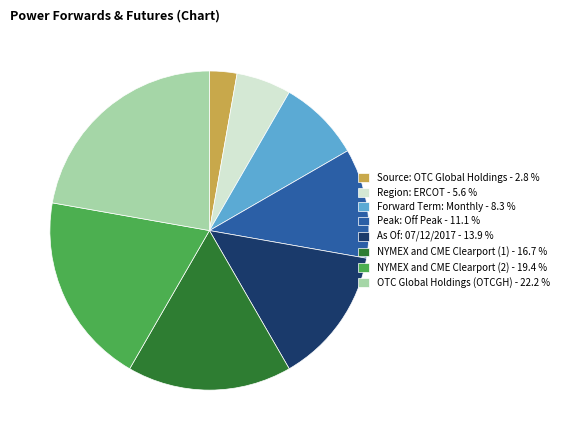

Which slice is the largest?

OTC Global Holdings (OTCGH)